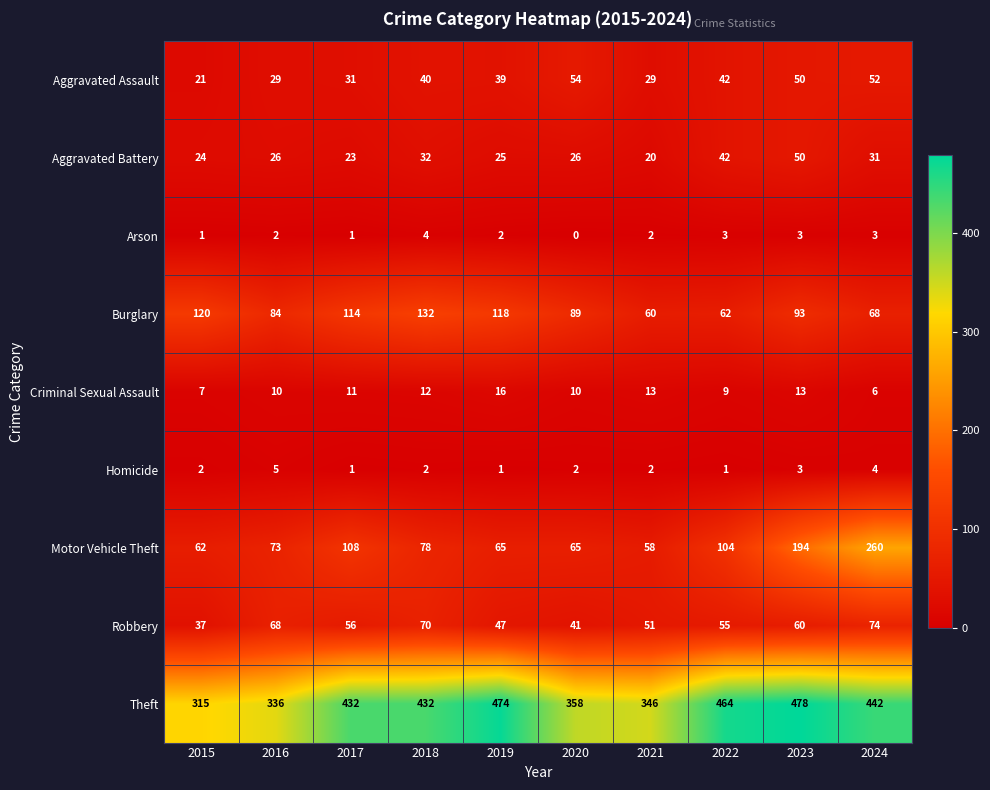

True or false: Criminal Sexual Assault has a value of 9 at 2022.

True